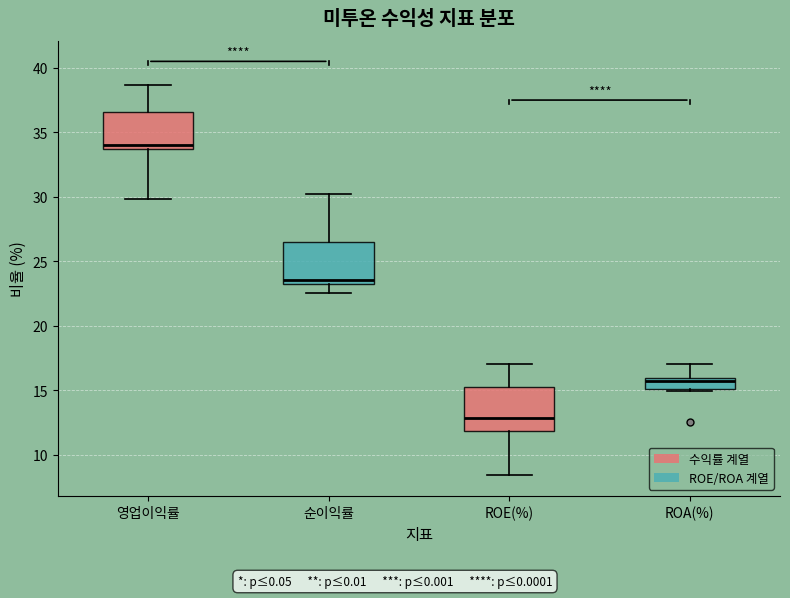

Reading left to right, transcribe this box plot: for each box, give where its median line is, the range the box spans, and where its two whiskers end, as read against the y-axis. The values are not printed on the chart, so give them approximately, as read against the axis.

영업이익률: median 34.0, box 33.5 to 36.5, whiskers 30.0 to 38.5
순이익률: median 23.5 (just above the box's lower edge), box 23.5 to 26.5, whiskers 22.5 to 30.0
ROE(%): median 13.0, box 12.0 to 15.0, whiskers 8.5 to 17.0
ROA(%): median 15.5, box 15.0 to 16.0, whiskers 15.0 to 17.0